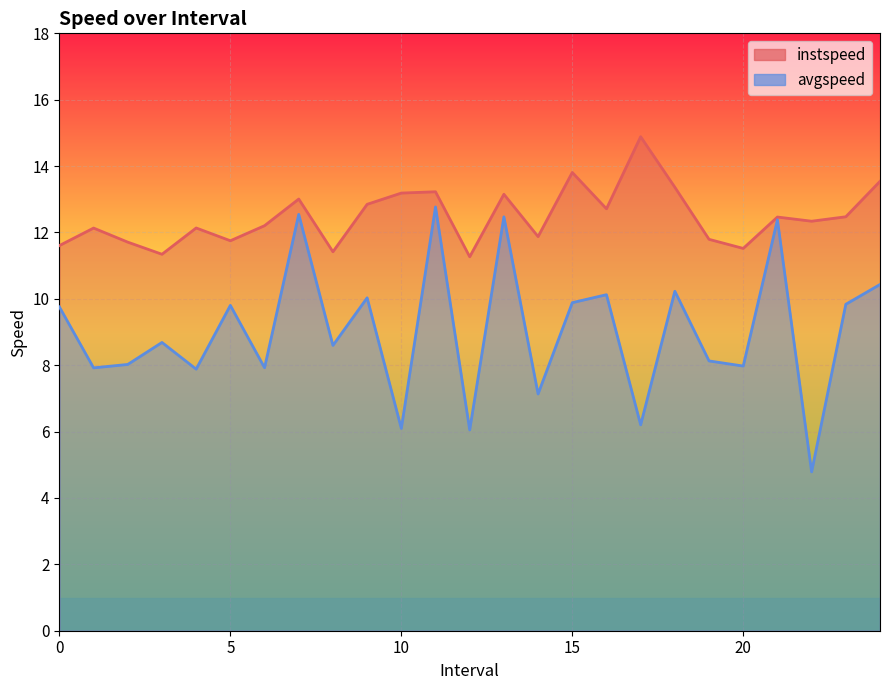

Reading right to left, what are all the values shown in this chart?

instspeed: 24.0=13.5	23.0=12.5	22.0=12.3	21.0=12.5	20.0=11.5	19.0=11.8	18.0=13.4	17.0=14.9	16.0=12.7	15.0=13.8	14.0=11.9	13.0=13.2	12.0=11.3	11.0=13.2	10.0=13.2	9.0=12.8	8.0=11.4	7.0=13.0	6.0=12.2	5.0=11.8	4.0=12.1	3.0=11.3	2.0=11.7	1.0=12.1	0.0=11.6
avgspeed: 24.0=10.4	23.0=9.8	22.0=4.8	21.0=12.4	20.0=8.0	19.0=8.1	18.0=10.2	17.0=6.2	16.0=10.1	15.0=9.9	14.0=7.1	13.0=12.5	12.0=6.0	11.0=12.8	10.0=6.1	9.0=10.0	8.0=8.6	7.0=12.5	6.0=7.9	5.0=9.8	4.0=7.9	3.0=8.7	2.0=8.0	1.0=7.9	0.0=9.8